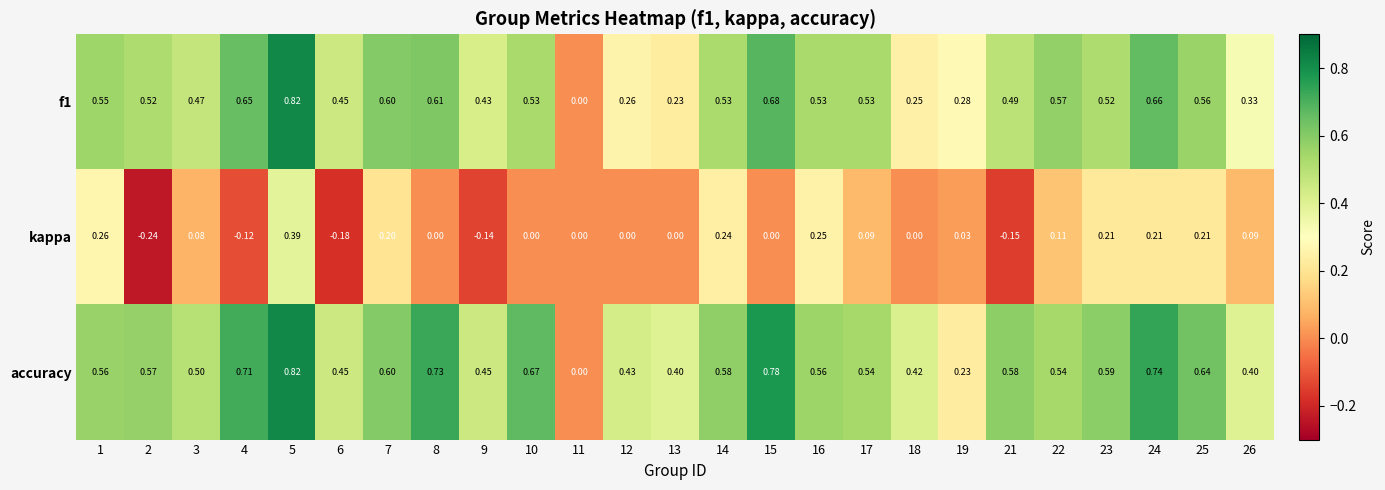

Which series has the largest total across all categories?

accuracy